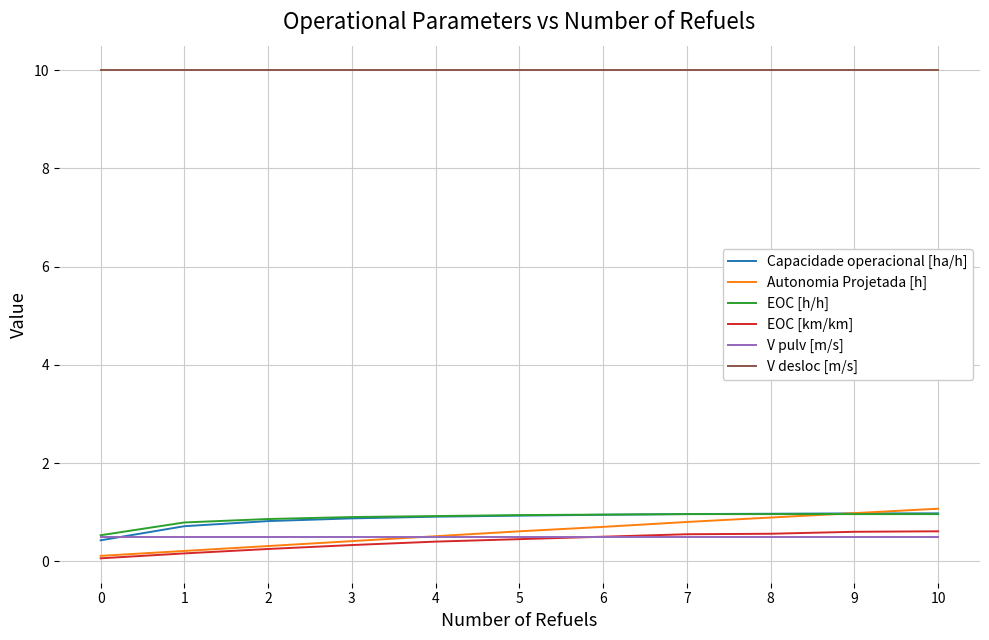

At how many categories does at least one series exceed 3?

11